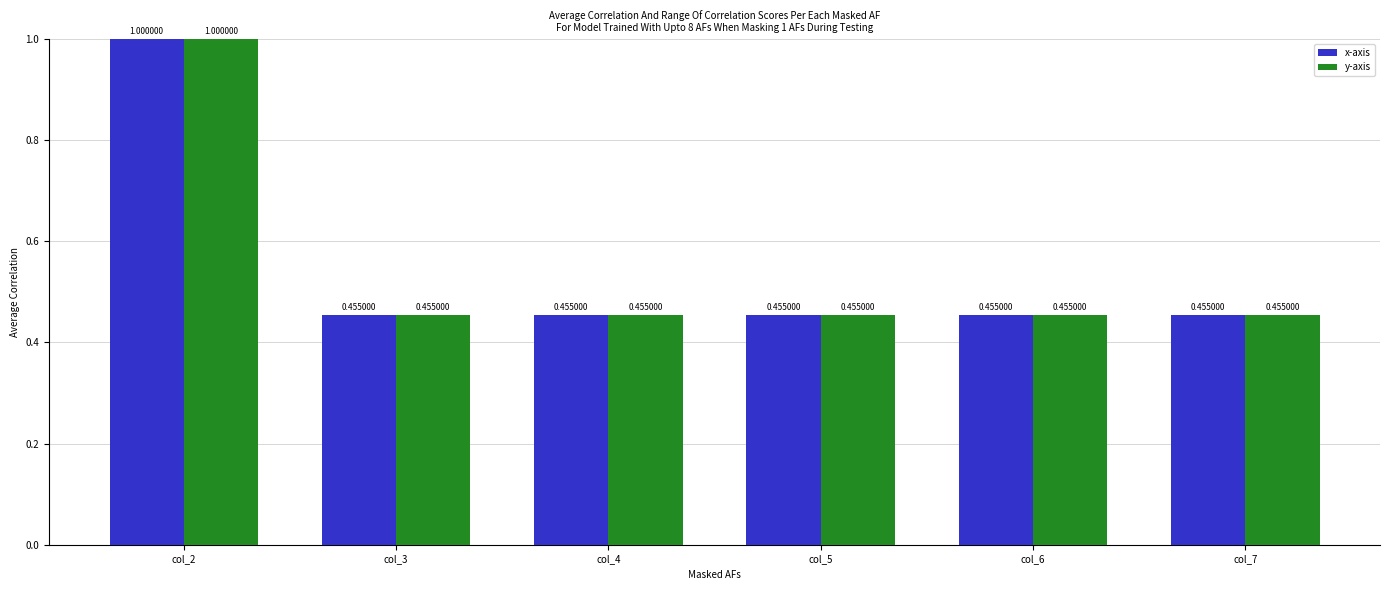

True or false: y-axis has a value of 0.6 at col_7.

False